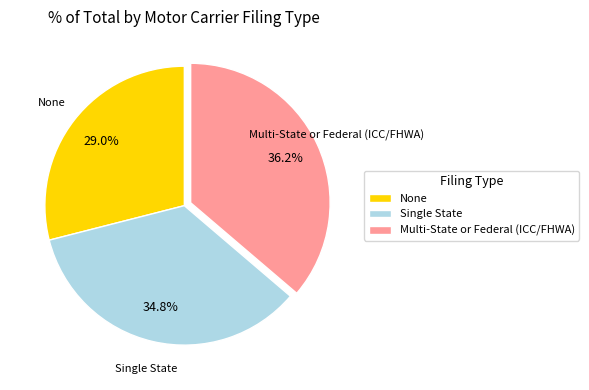

True or false: Multi-State or Federal (ICC/FHWA) accounts for 26% of the total.

False